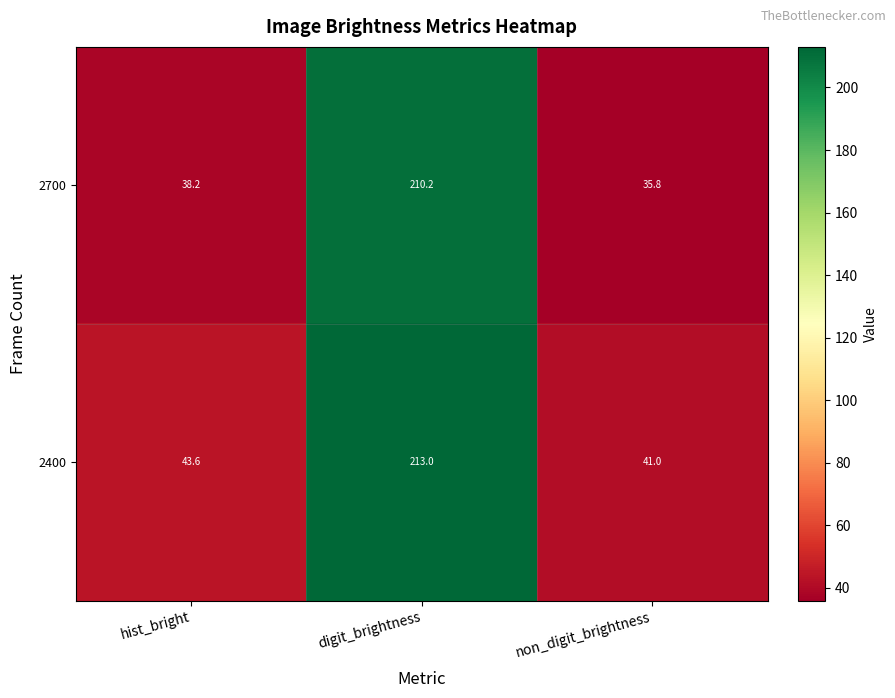

What is the maximum value shown in the chart?

213.0